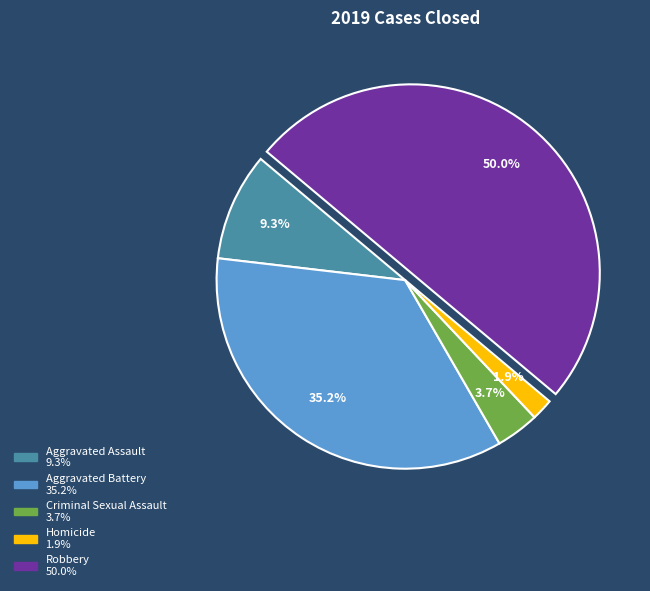

To the nearest percent, what is the difference between the largest and smallest slice percentages?

48%